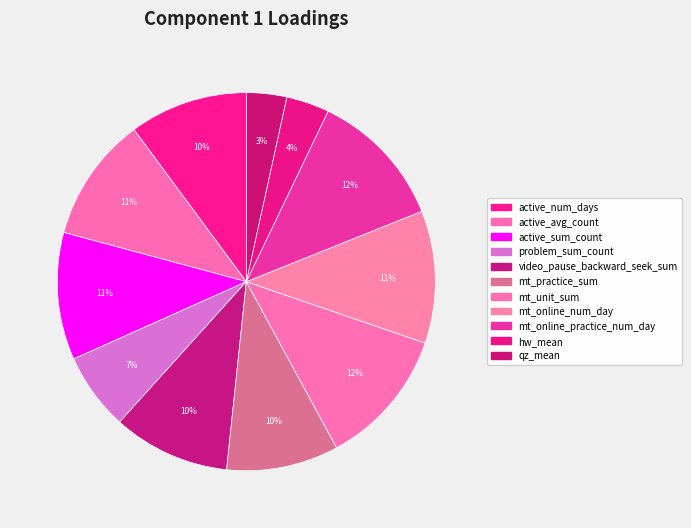

Rank the categories by value from lowest to highest.

qz_mean, hw_mean, problem_sum_count, mt_practice_sum, video_pause_backward_seek_sum, active_num_days, active_avg_count, active_sum_count, mt_online_num_day, mt_online_practice_num_day, mt_unit_sum